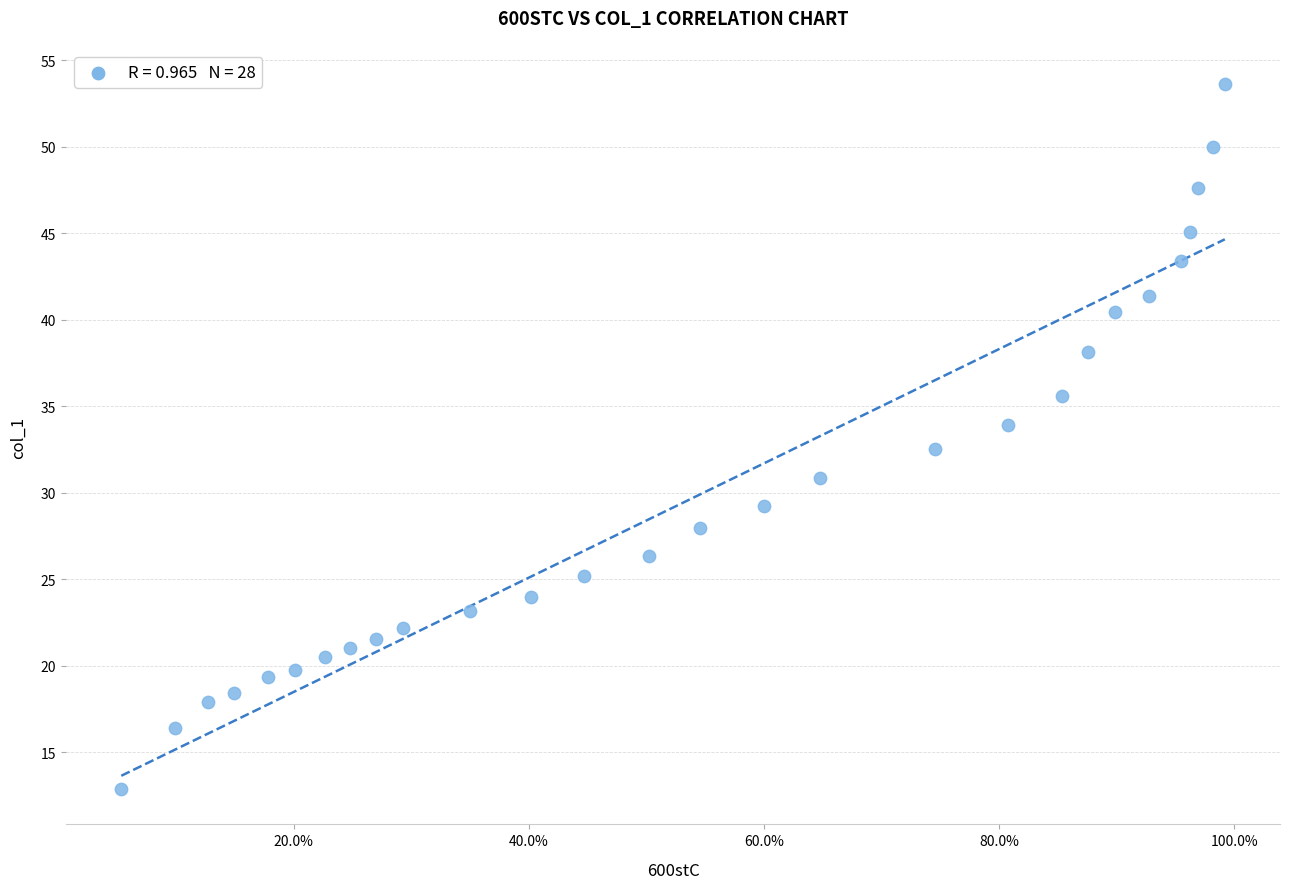

What is the range of X values (max minus min)?

0.9